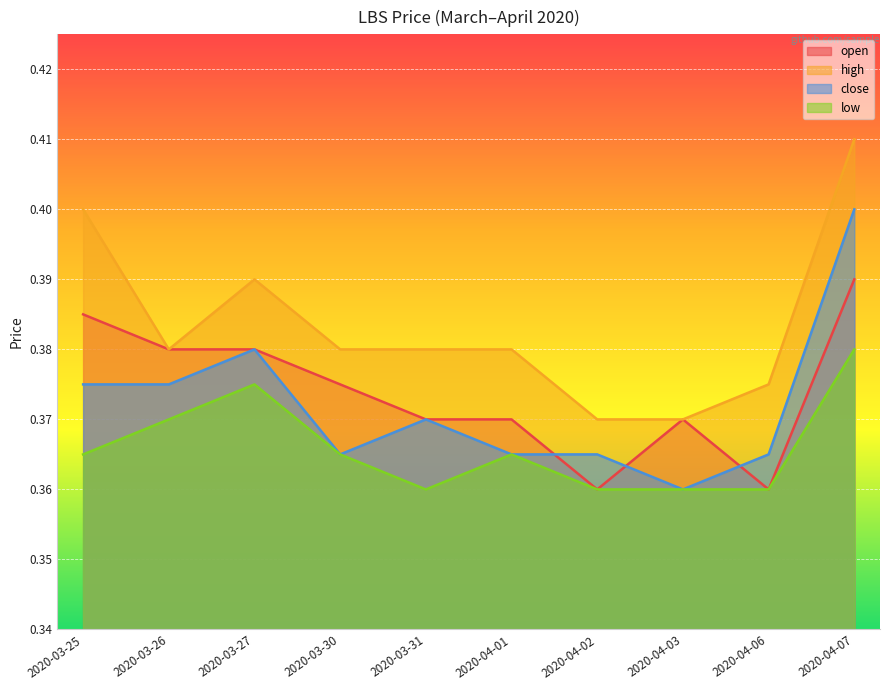

At how many categories does at least one series exceed 0?

10